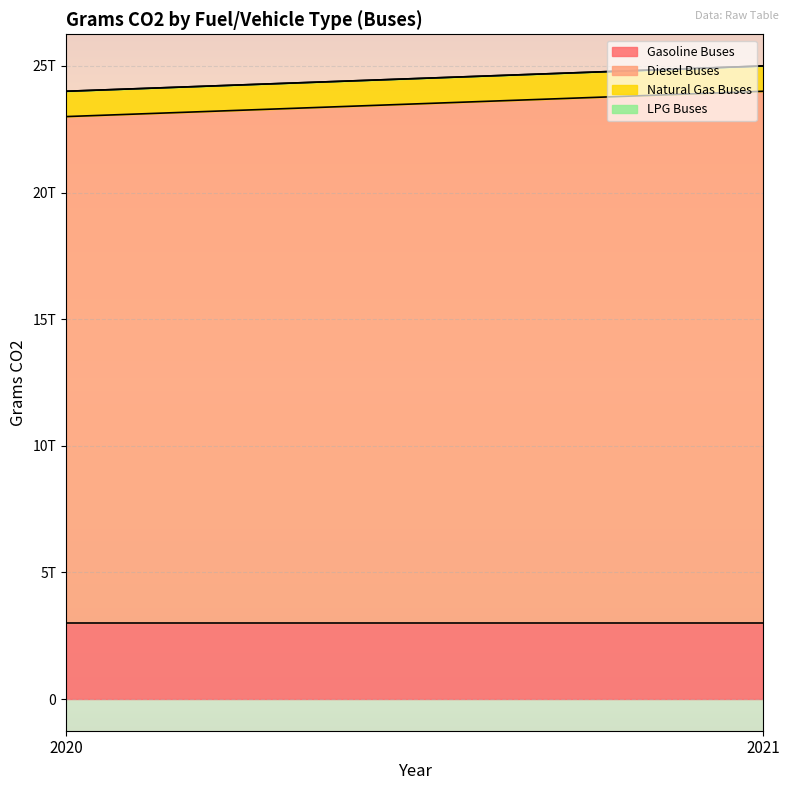

What is the greatest value displayed?

21000000000000